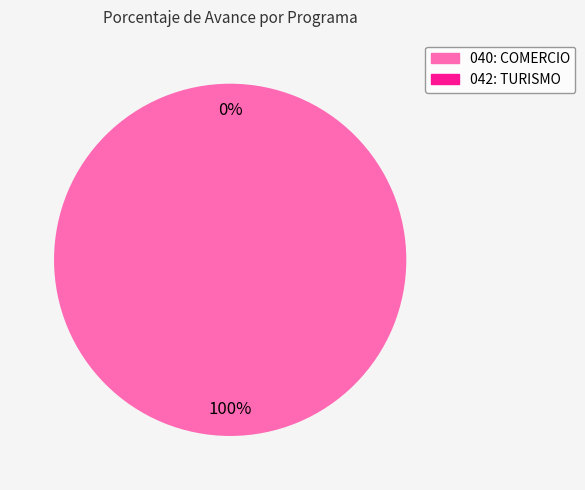

Is it true that 042: TURISMO is 0% of the pie?

True